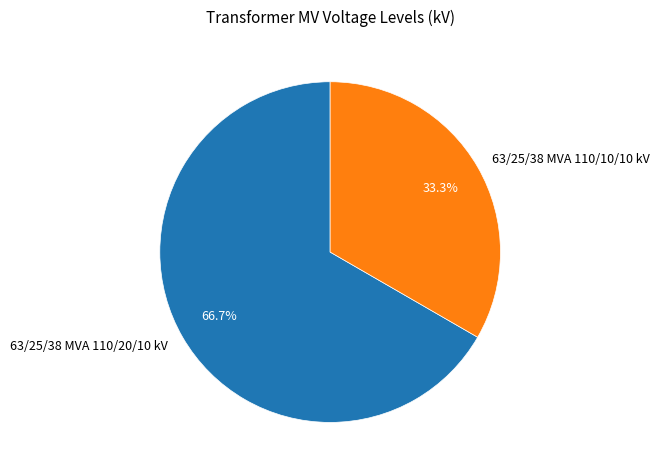

What is the ratio of the value at 63/25/38 MVA 110/10/10 kV to the value at 63/25/38 MVA 110/20/10 kV?

0.5